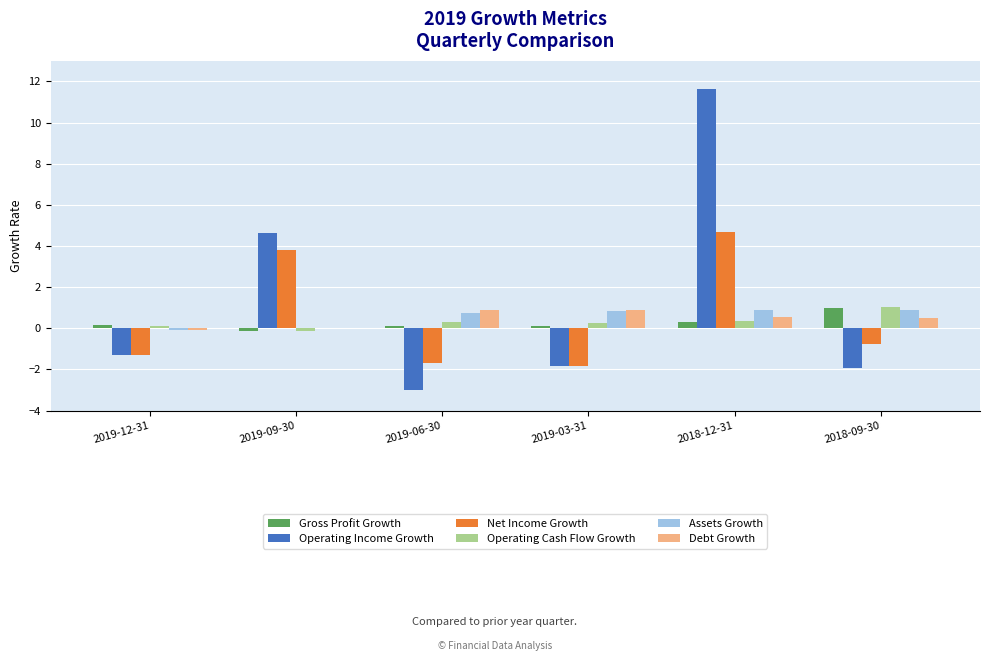

Is it true that Net Income Growth equals 4.7 at 2018-12-31?

True